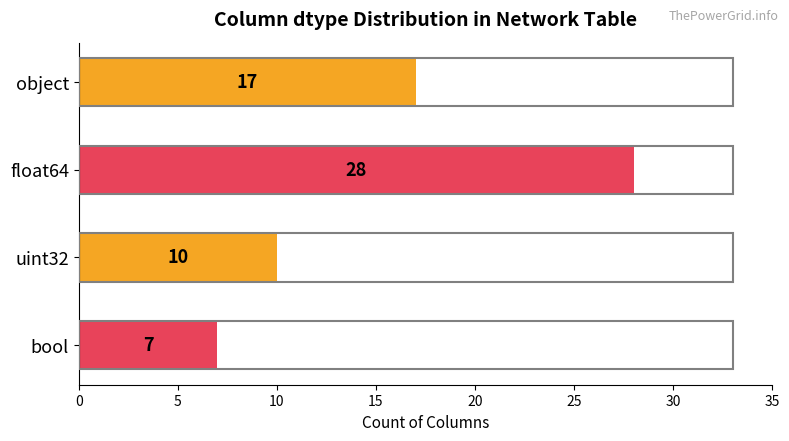

How many values are below 17?

2